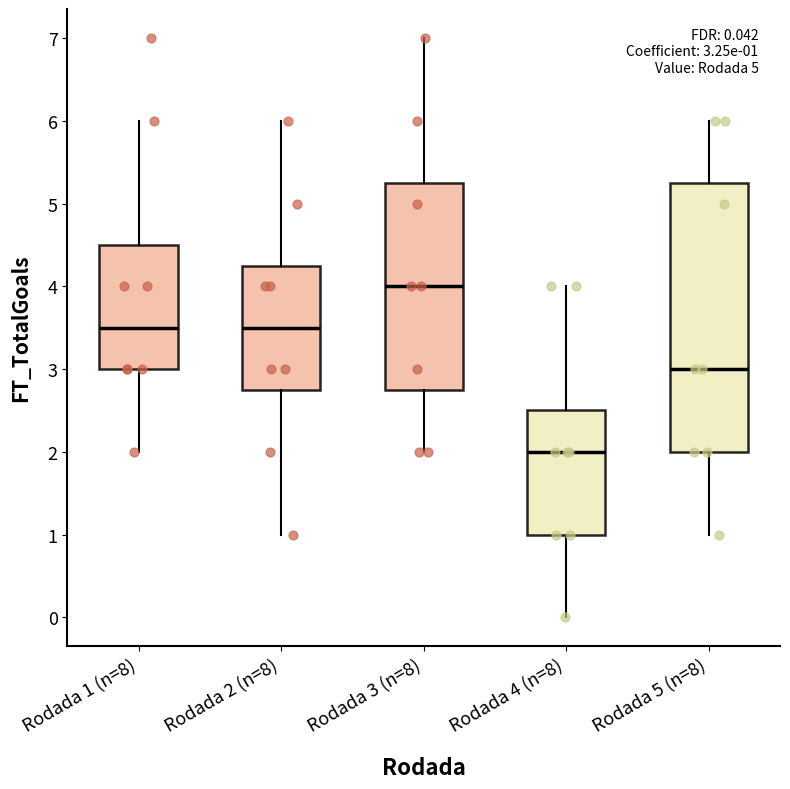

Which box has the highest median line?

Rodada 3 (n=8)